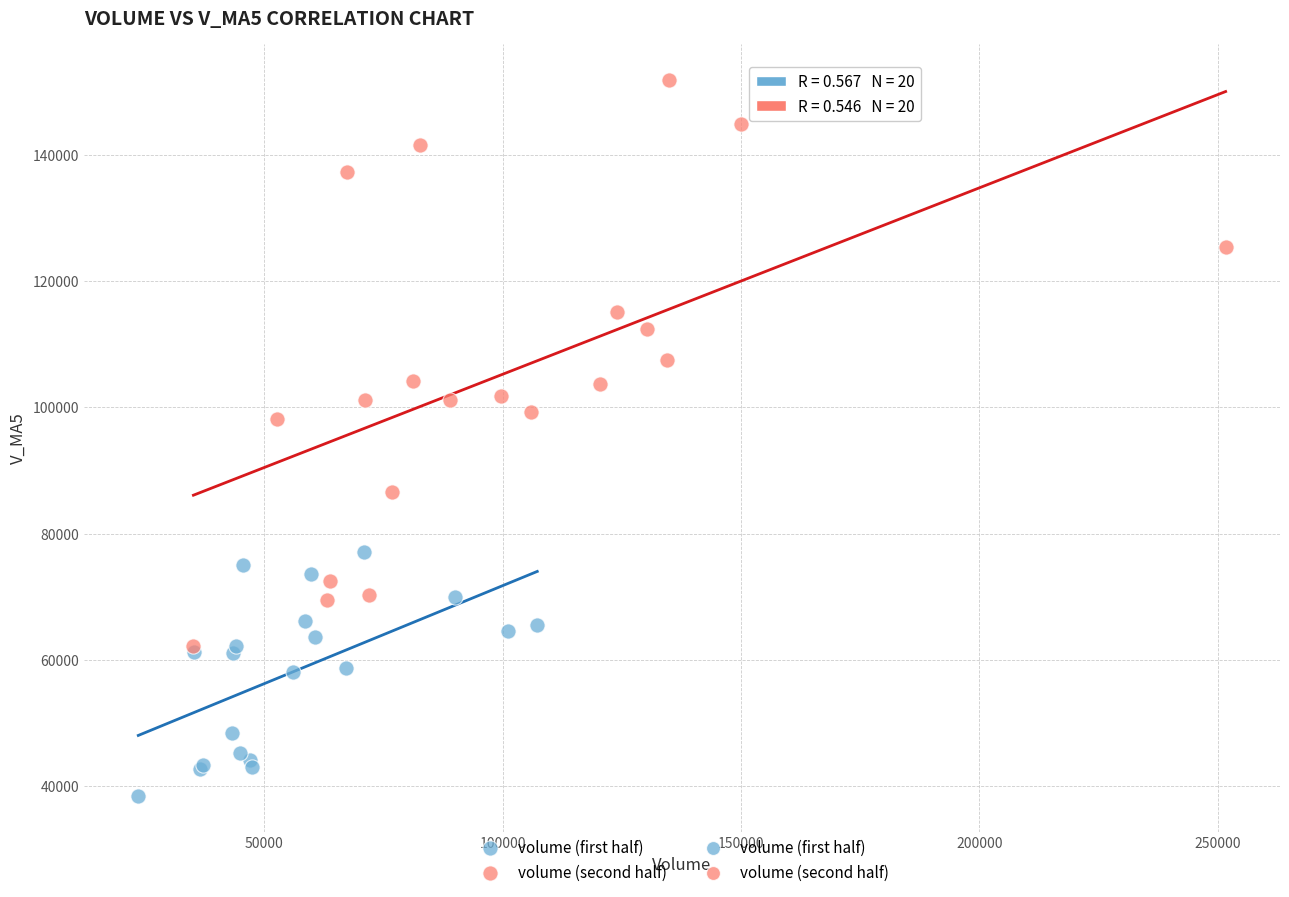

Which series contains the lowest Y value?

volume (first half)